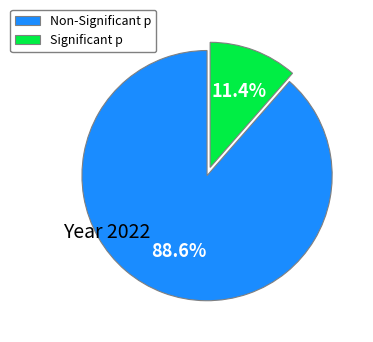

Combined, what portion of the pie is Non-Significant p and Significant p?

100.0%